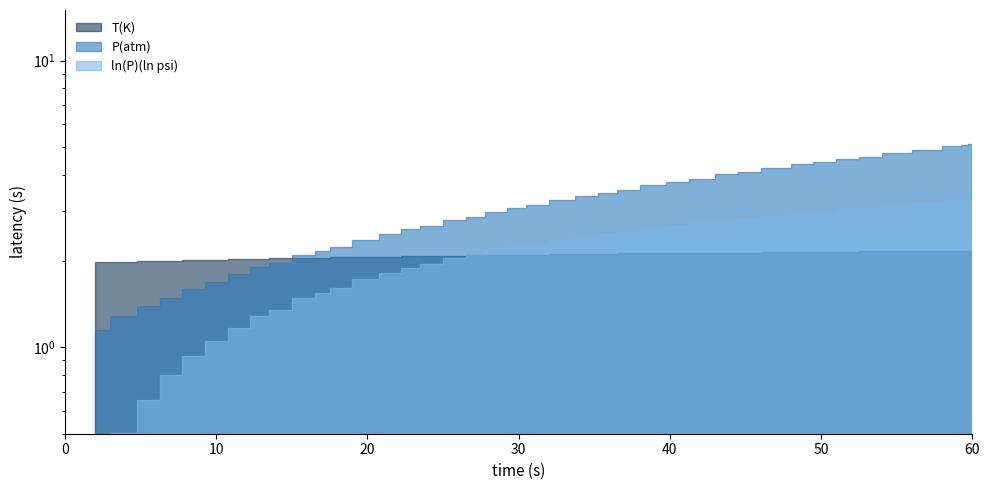

How many values in the ln(P)(ln psi) series are below 2?

16